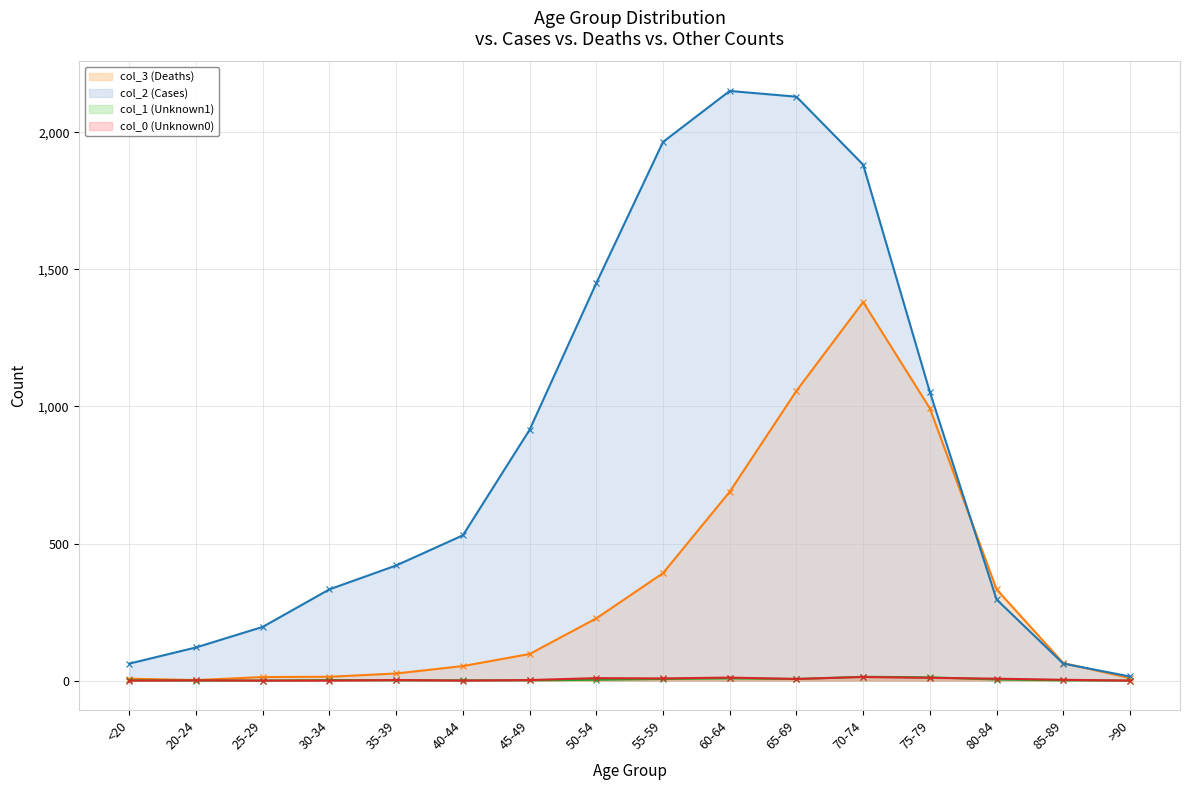

What is the label of the 1st point from the left?

<20